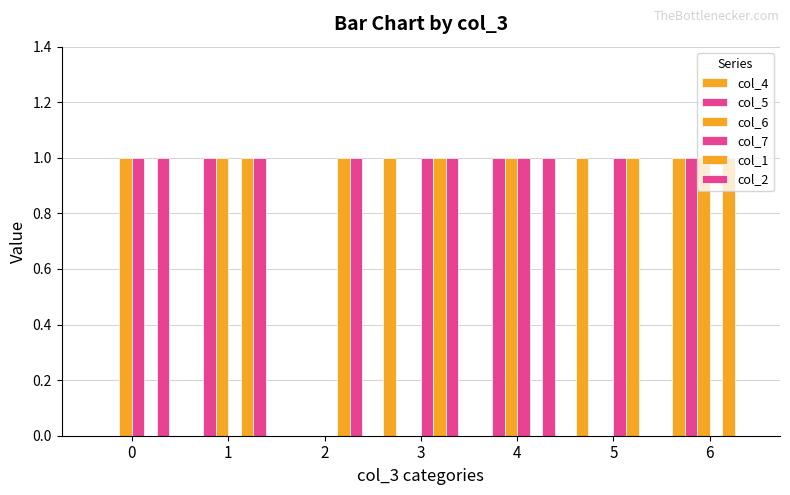

Which series has the largest range (max minus min)?

col_4